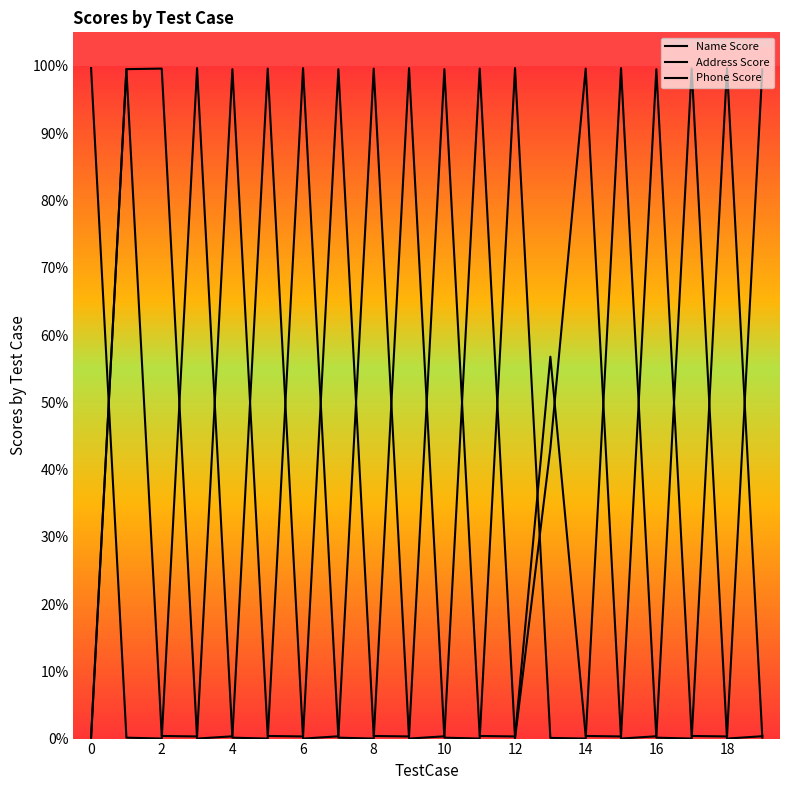

How many times do Address Score and Phone Score cross each other?

11